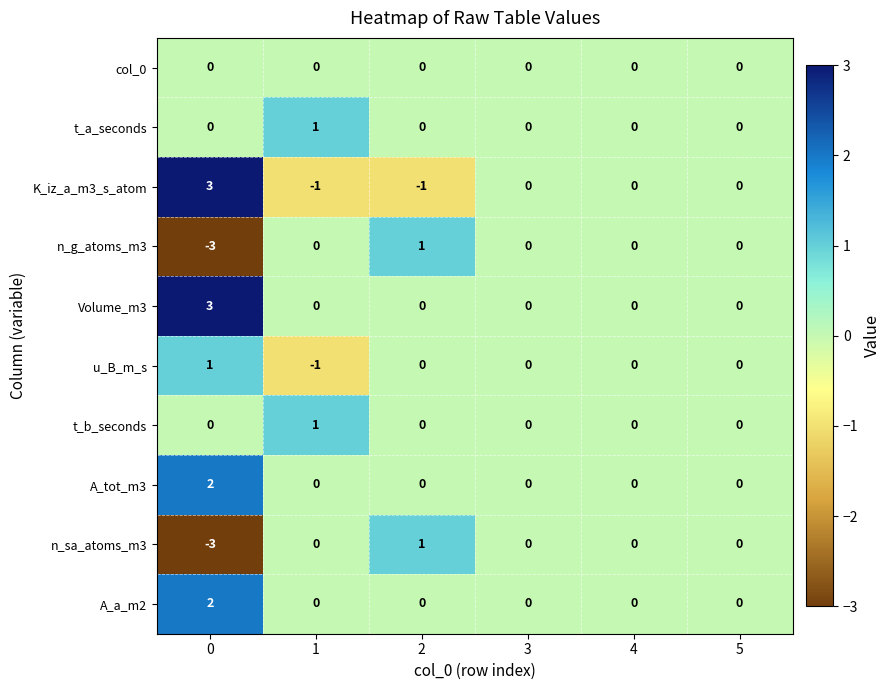

Is it true that K_iz_a_m3_s_atom equals 0 at 3?

True